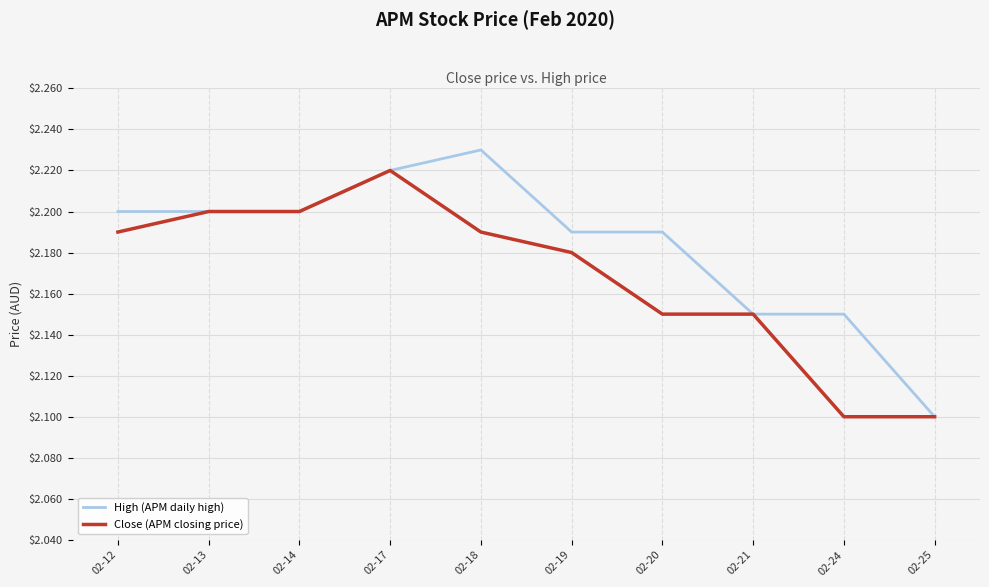

Rank the series by their average value, from highest to lowest.

High (APM daily high), Close (APM closing price)